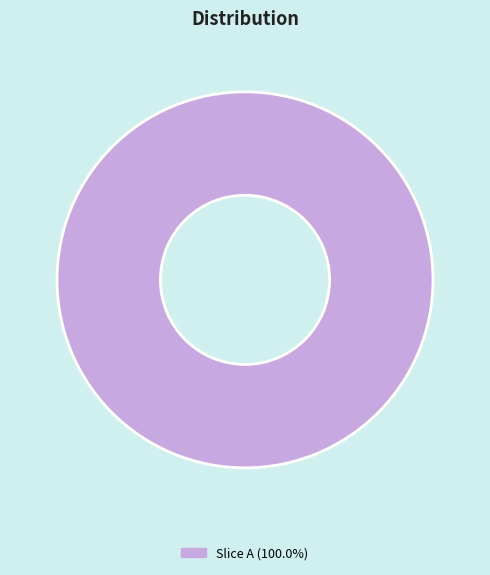

Does Slice A (100.0%) represent more than half of the total?

Yes